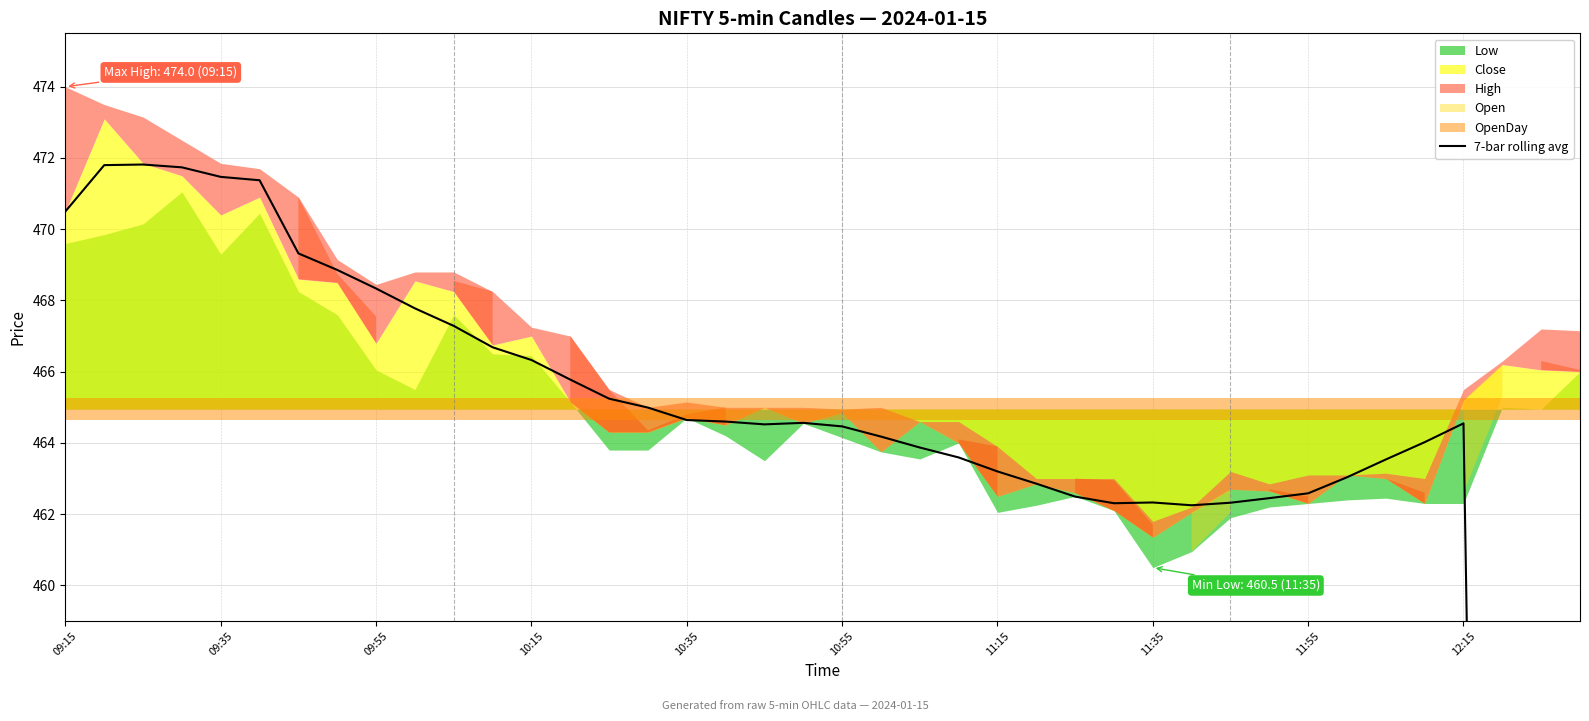

How many lines are shown in the chart?

1